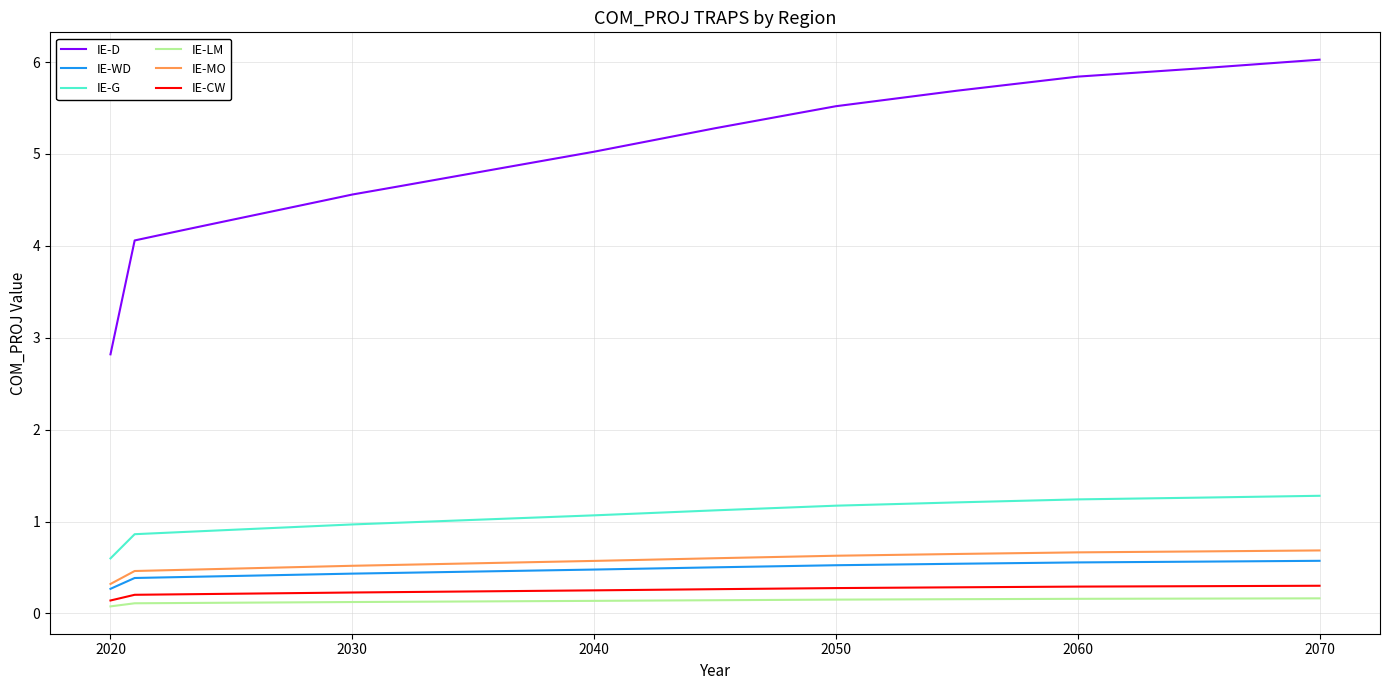

True or false: IE-WD and IE-LM intersect in this chart.

False